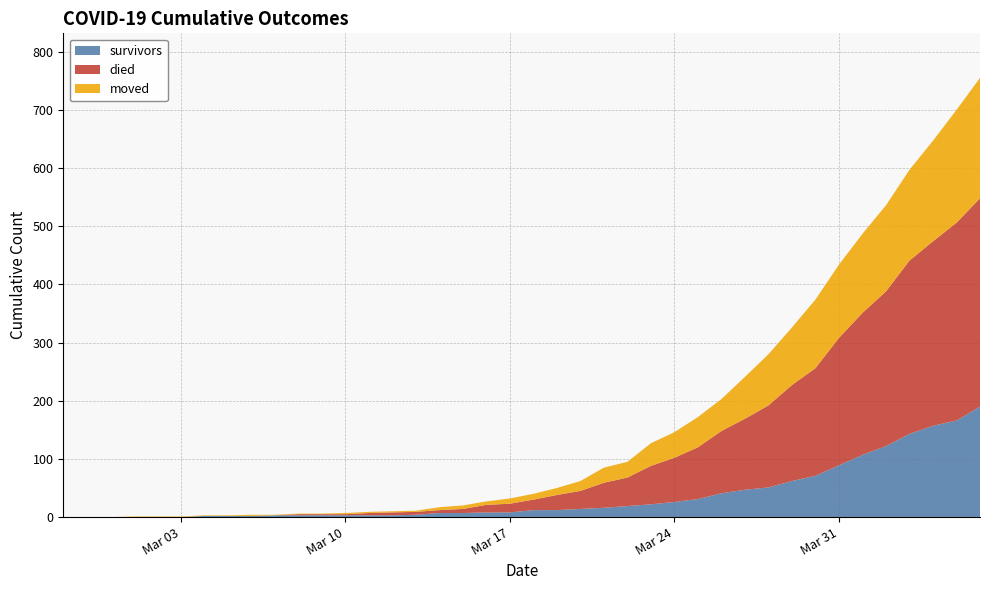

Is the value of moved at 2020-02-28 greater than the value of died at 2020-03-16?

No